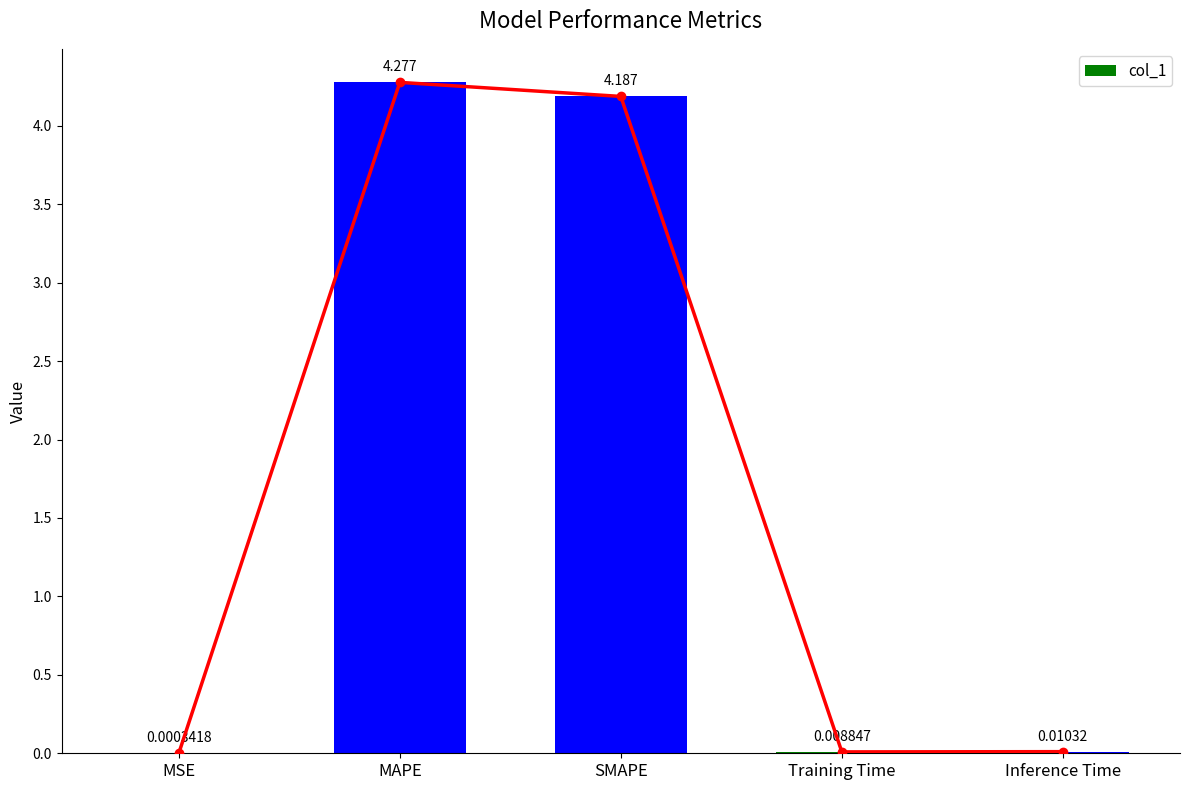

The chart shows a value of 0.0 at Inference Time. True or false?

True